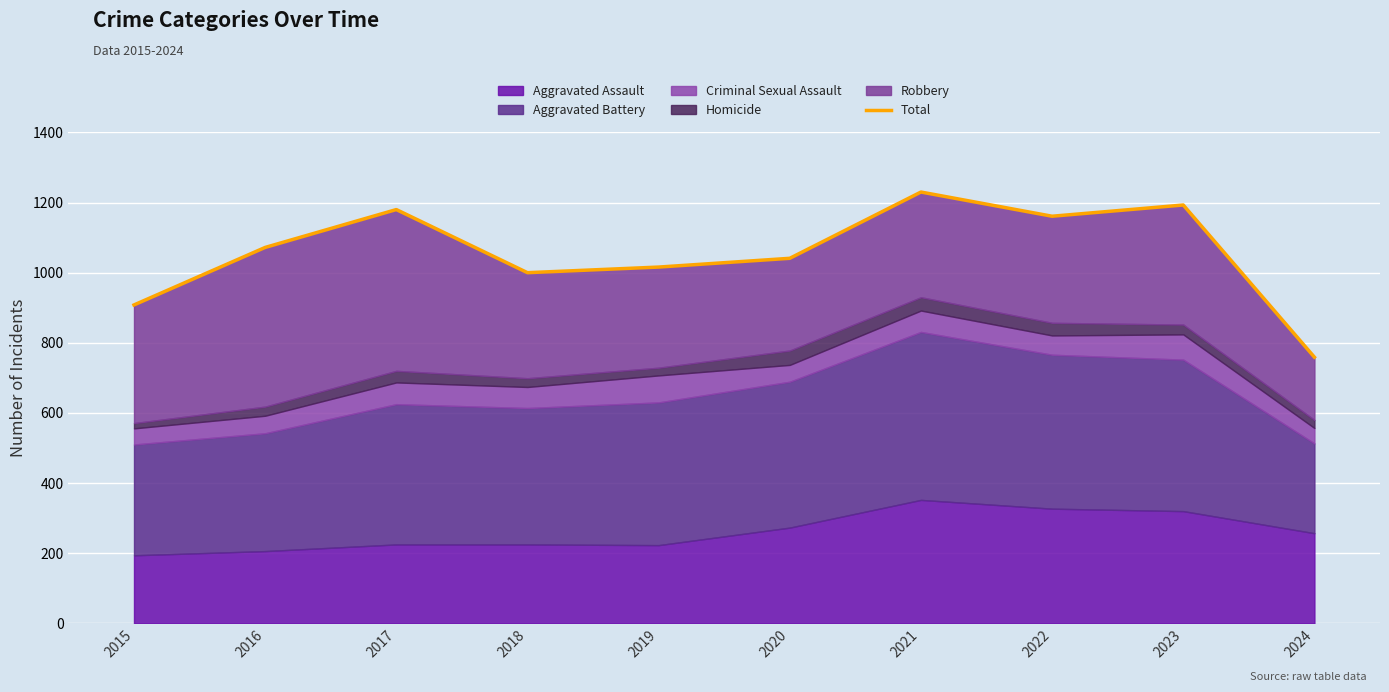

What is the change in value from 2020 to 2022?

+120